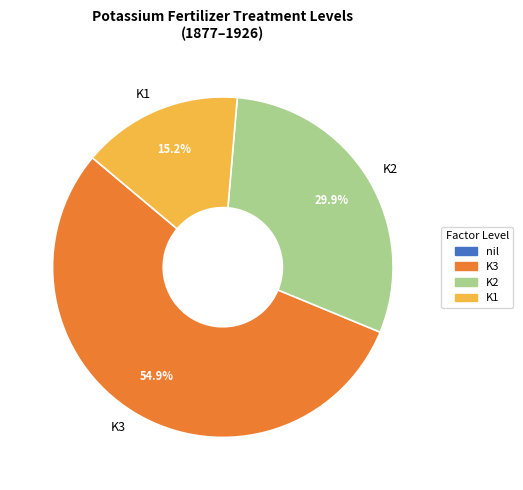

Which slice is the smallest?

K1